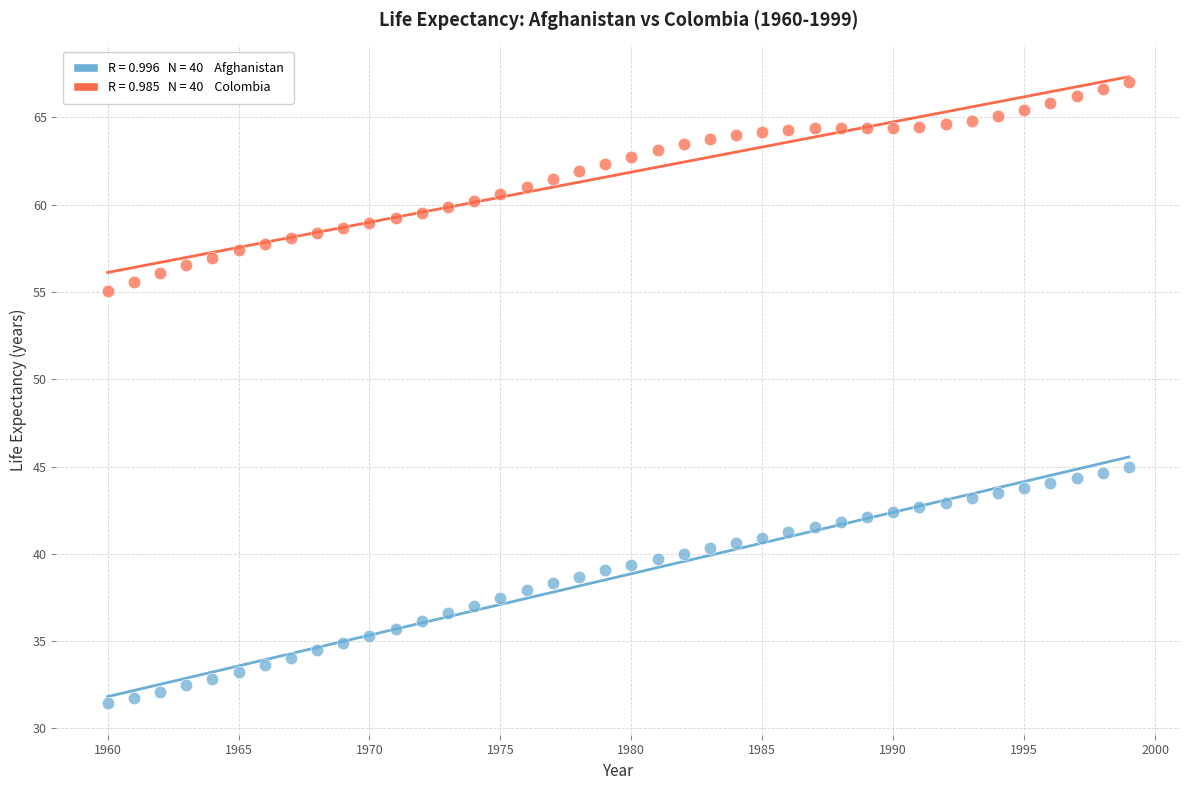

Across all data points, what is the range of X values (max minus min)?

39.0